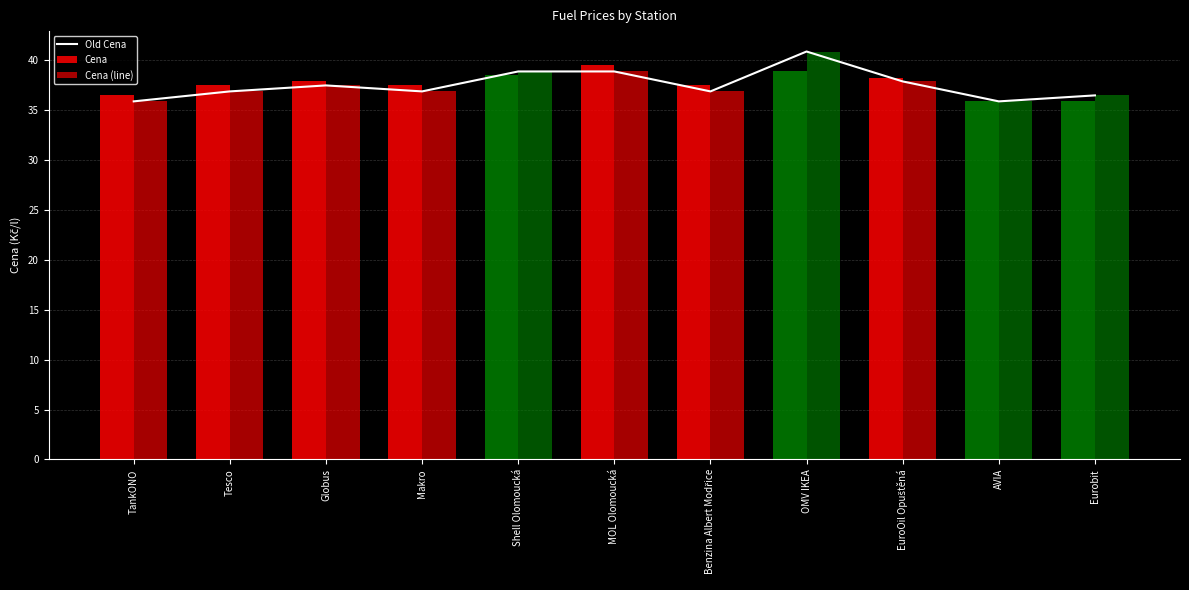

Which label corresponds to the smallest value in the chart?

TankONO